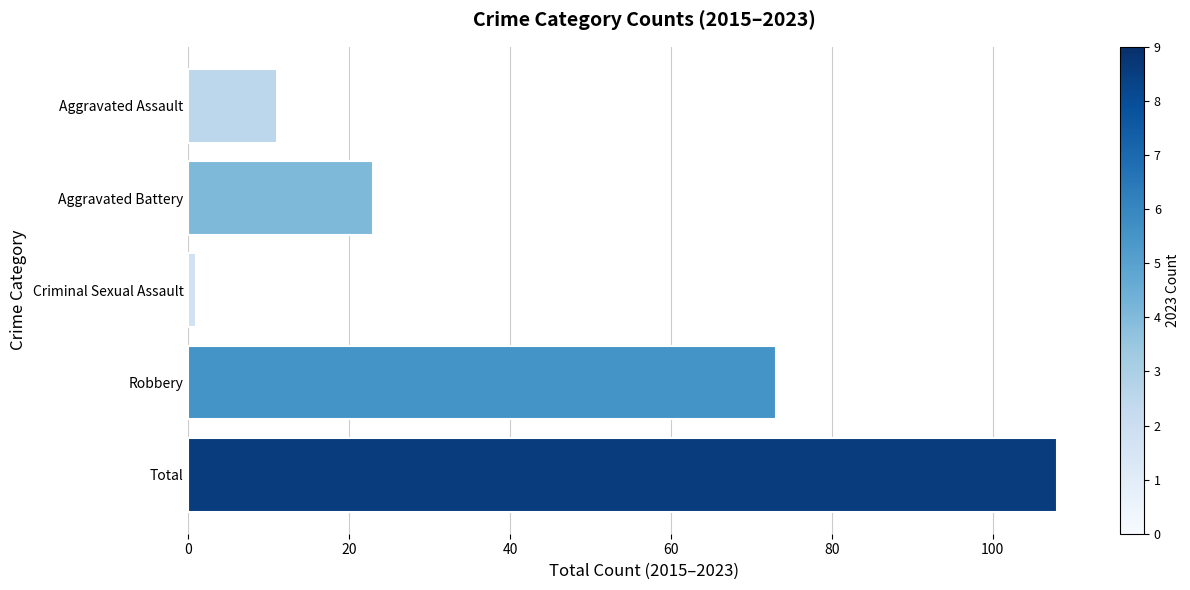

Rank the categories by value from highest to lowest.

Total, Robbery, Aggravated Battery, Aggravated Assault, Criminal Sexual Assault